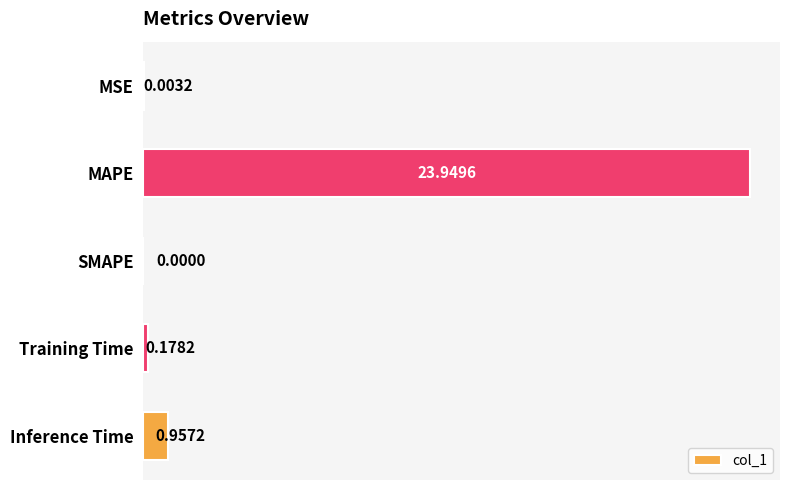

Are the bars horizontal?

Yes